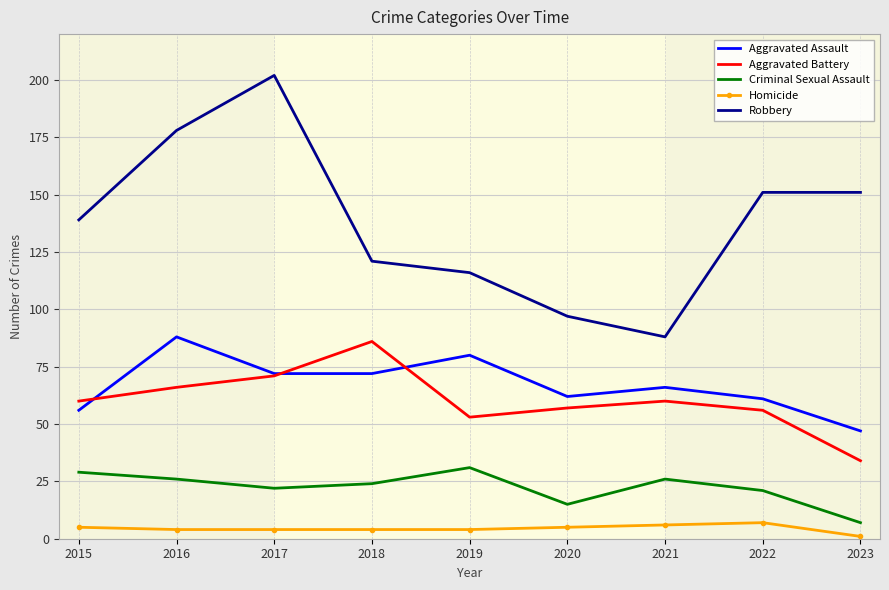

Reading right to left, transcribe all the data shown in this chart.

Aggravated Assault: 2023=47	2022=61	2021=66	2020=62	2019=80	2018=72	2017=72	2016=88	2015=56
Aggravated Battery: 2023=34	2022=56	2021=60	2020=57	2019=53	2018=86	2017=71	2016=66	2015=60
Criminal Sexual Assault: 2023=7	2022=21	2021=26	2020=15	2019=31	2018=24	2017=22	2016=26	2015=29
Homicide: 2023=1	2022=7	2021=6	2020=5	2019=4	2018=4	2017=4	2016=4	2015=5
Robbery: 2023=151	2022=151	2021=88	2020=97	2019=116	2018=121	2017=202	2016=178	2015=139